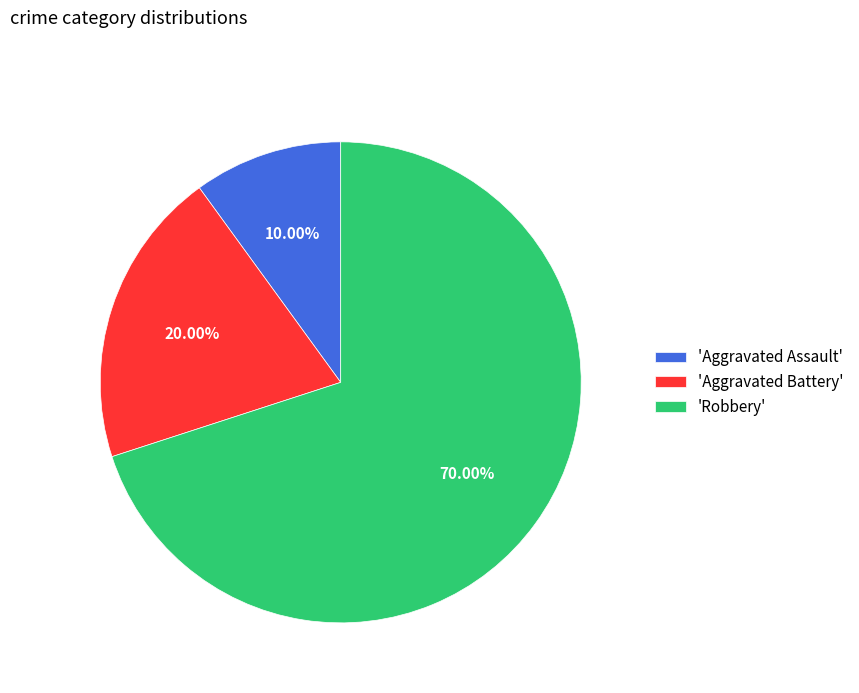

Does 'Robbery' account for over 50% of the chart?

Yes